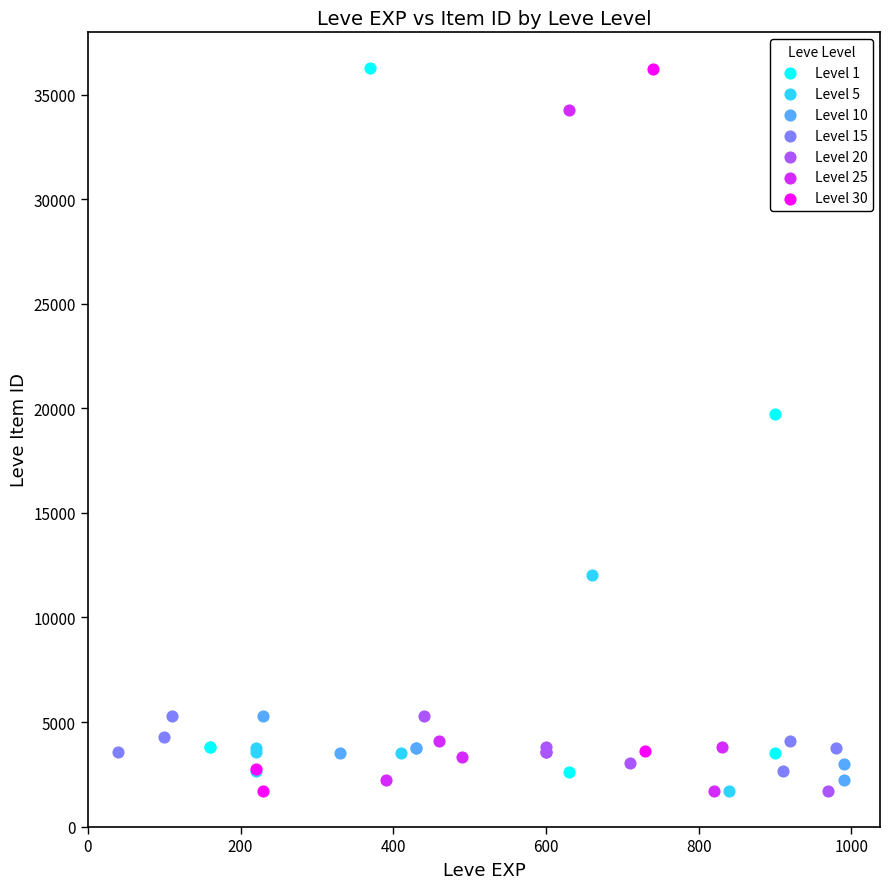

What are all the series names shown in the legend?

Level 1, Level 5, Level 10, Level 15, Level 20, Level 25, Level 30